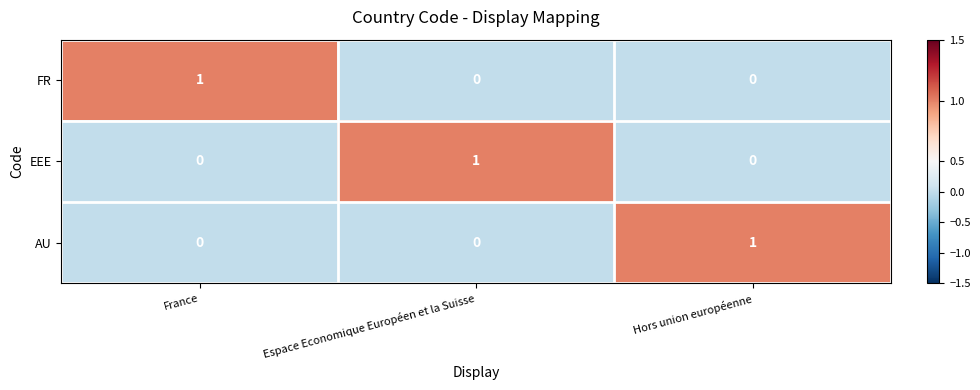

What is the total value across all series at Espace Economique Européen et la Suisse?

1